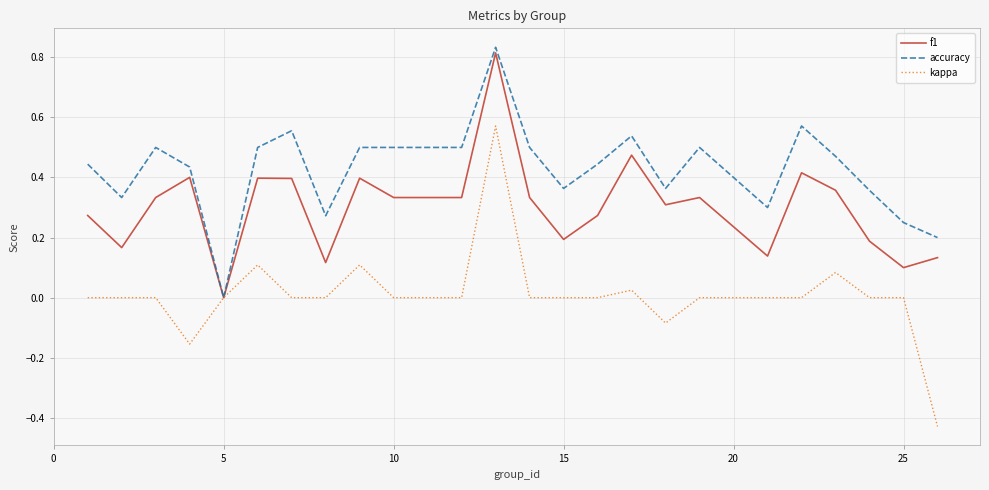

Which series has the widest spread of values?

kappa